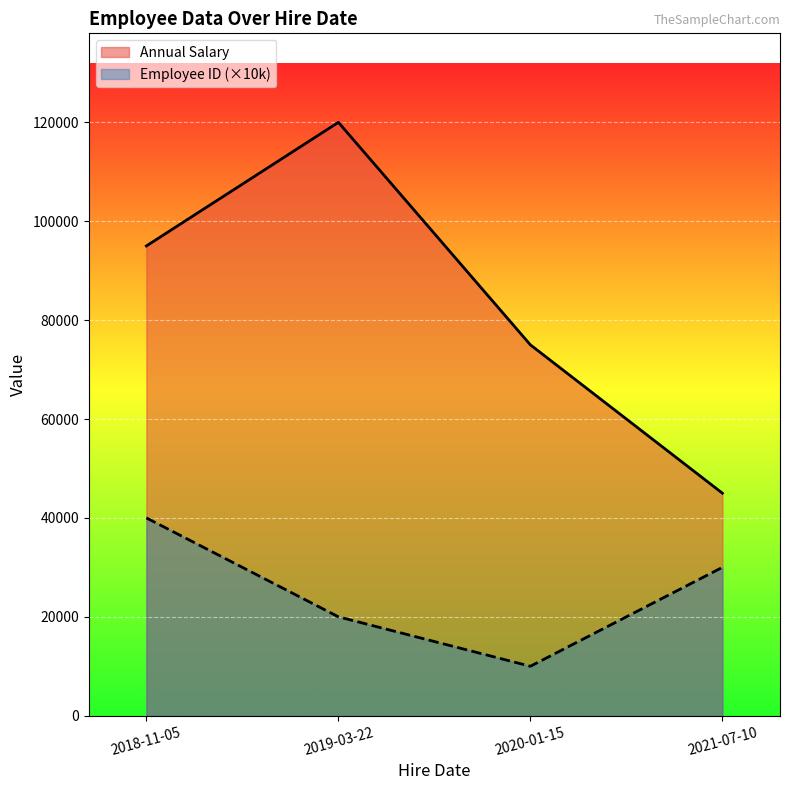

Reading left to right, extract all data points from this chart.

Annual Salary: 95000	120000	75000	45000
Employee ID: 40000	20000	10000	30000